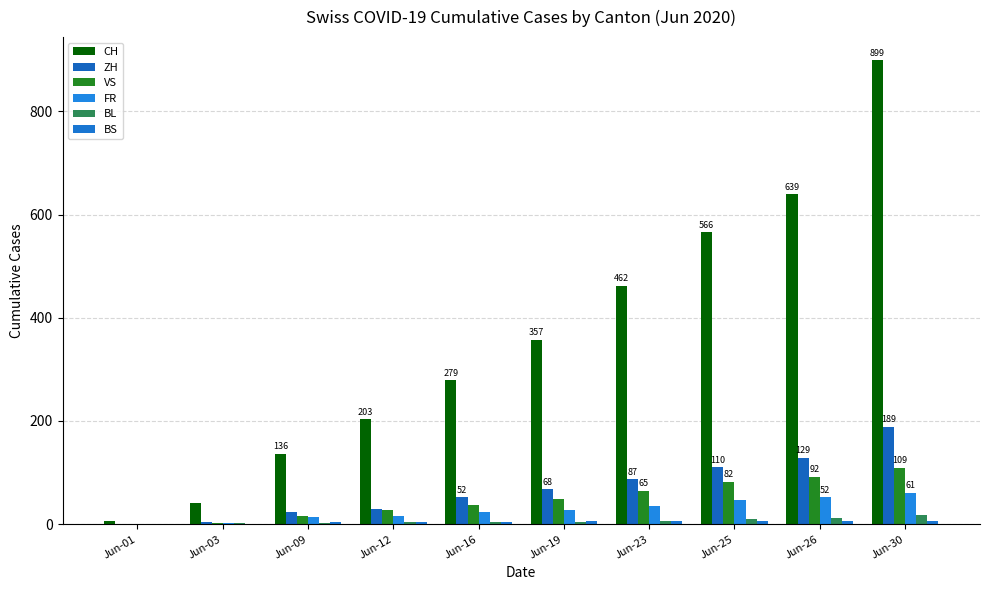

The VS series shows 48 at Jun-19. True or false?

True